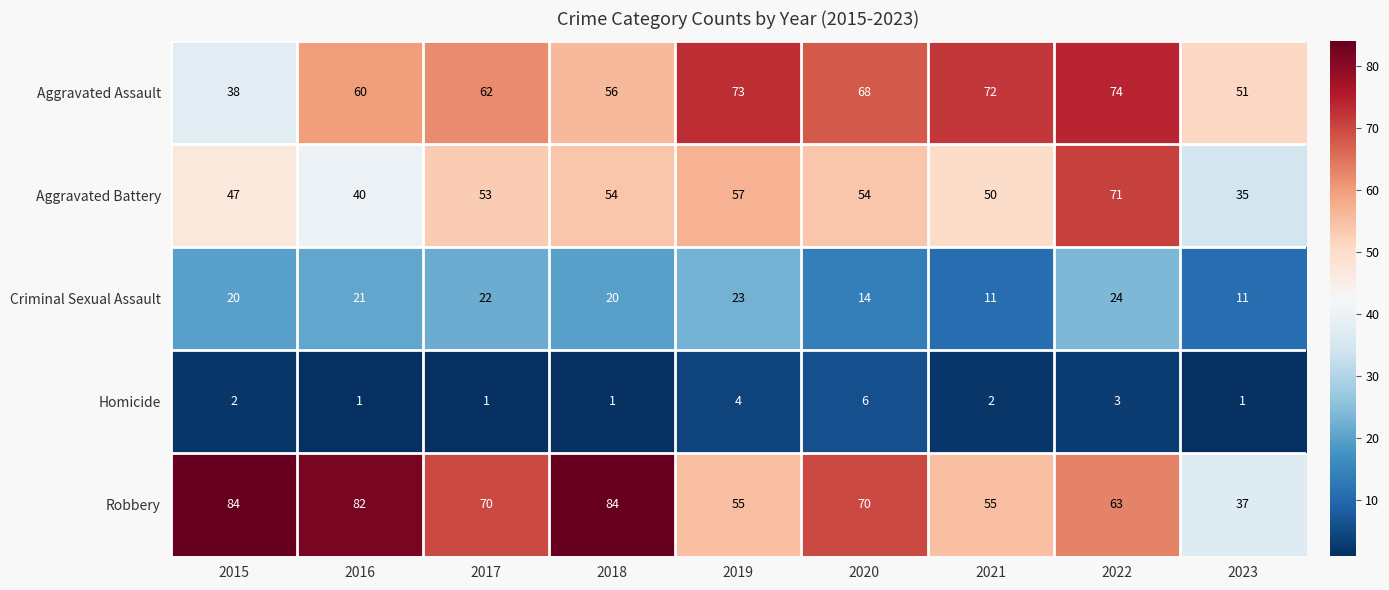

What is the sum of the Aggravated Assault values at 2020 and 2021?

140